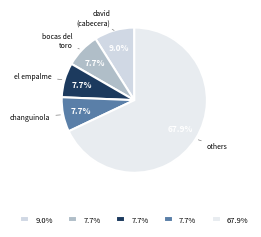

How many segments does this pie chart have?

5